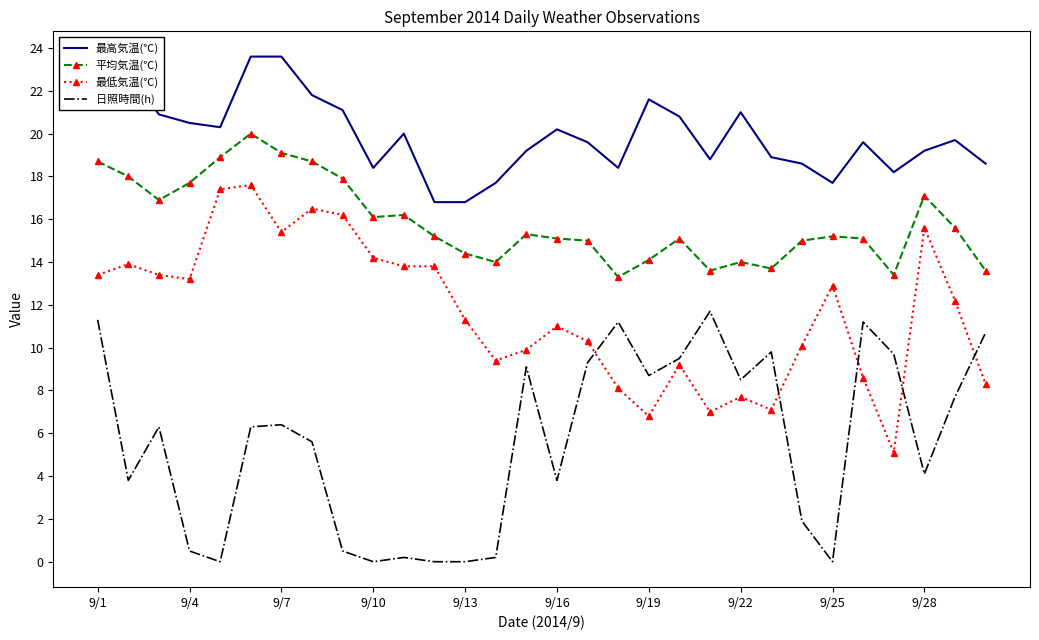

List the series in order of their peak value, highest first.

最高気温(℃), 平均気温(℃), 最低気温(℃), 日照時間(h)